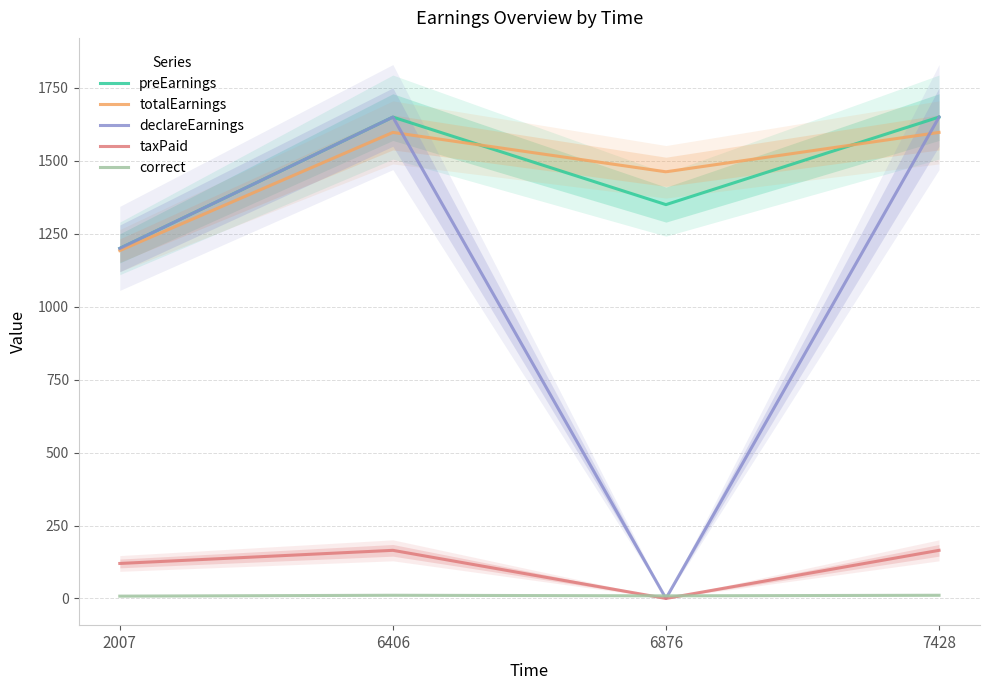

At 6406, list the series in order from largest to smallest.

preEarnings, declareEarnings, totalEarnings, taxPaid, correct